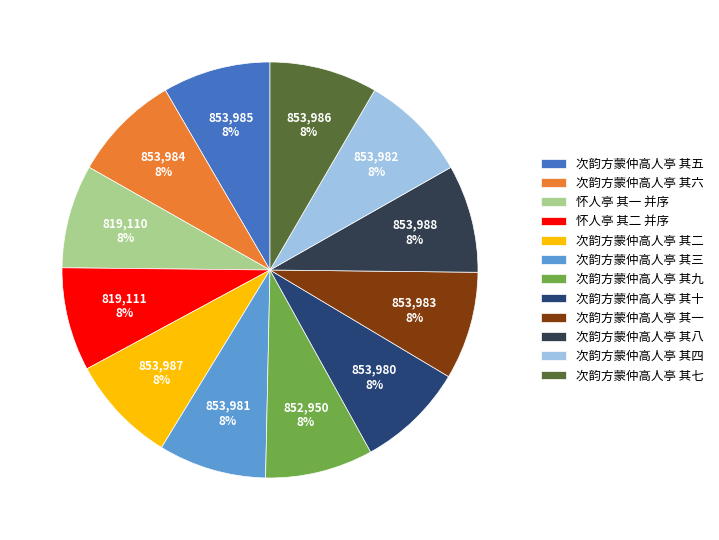

Is it true that 次韵方蒙仲高人亭 其十 is 1% of the pie?

False